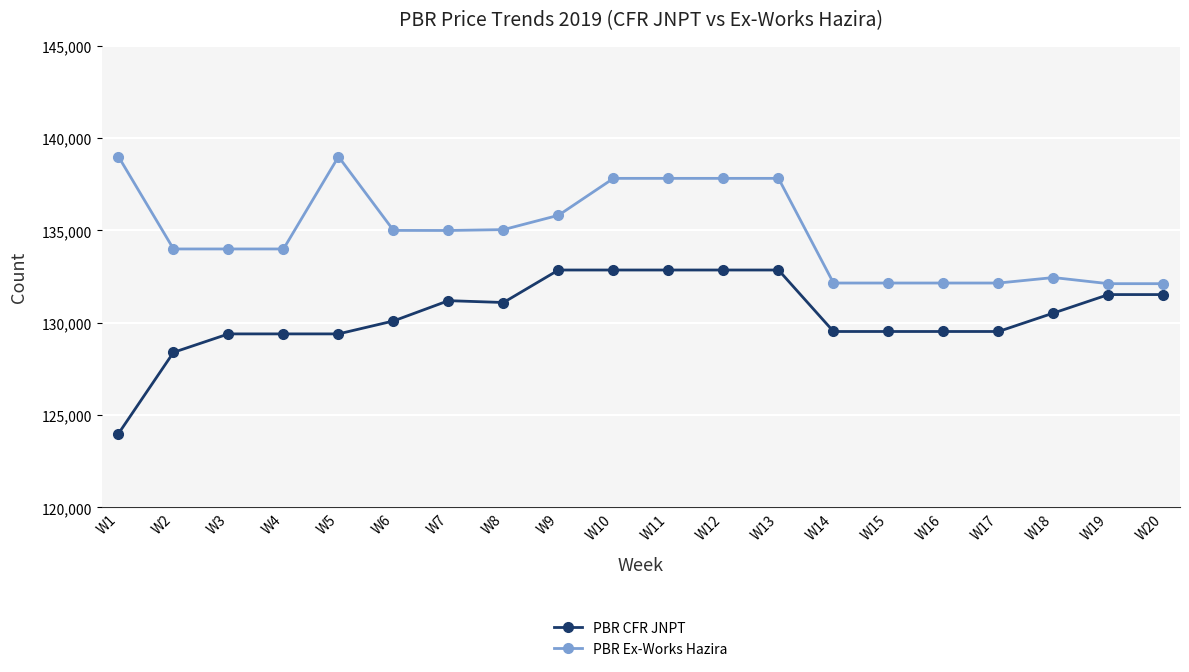

Is it true that PBR Ex-Works Hazira equals 38947 at W17?

False